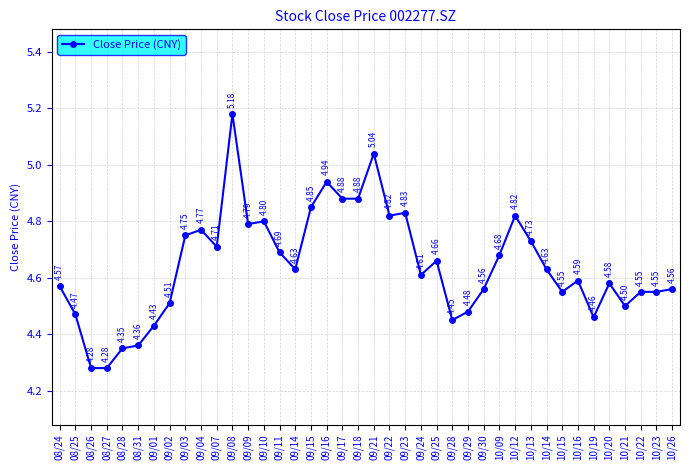

How many data points does each series have?

40